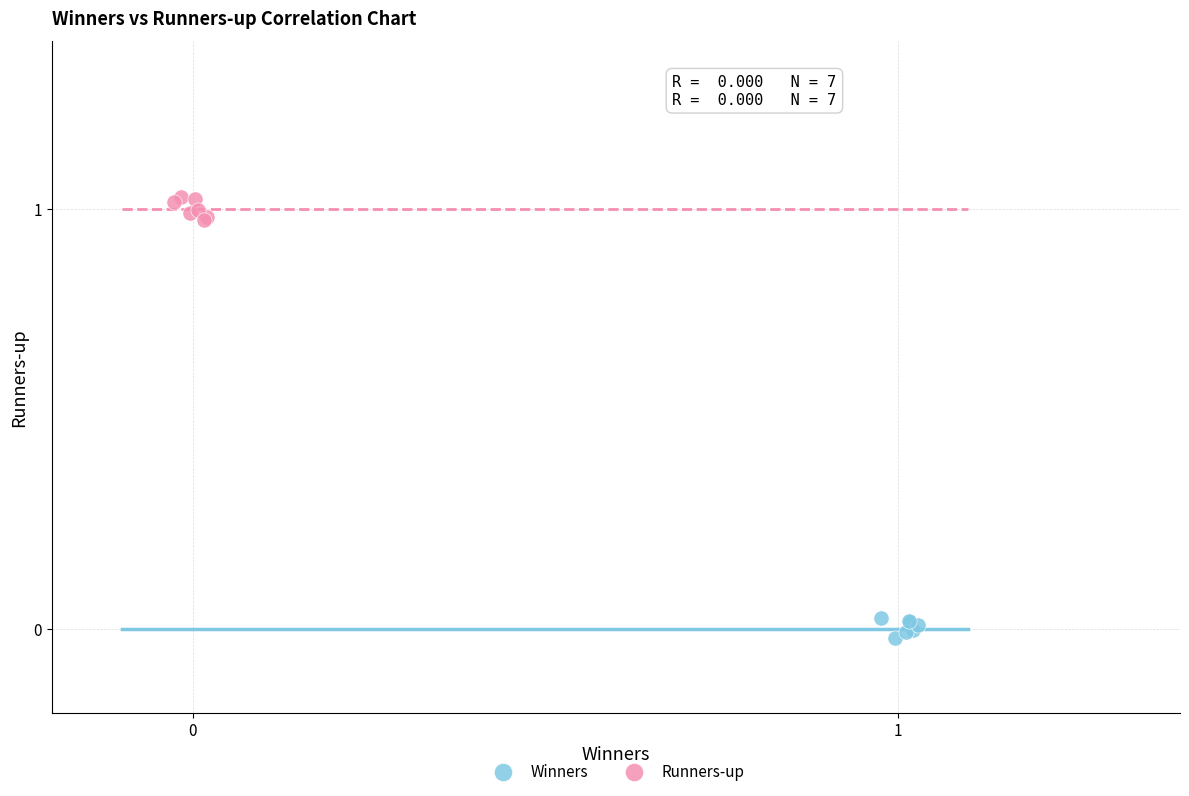

Which series reaches the minimum Y coordinate?

Winners